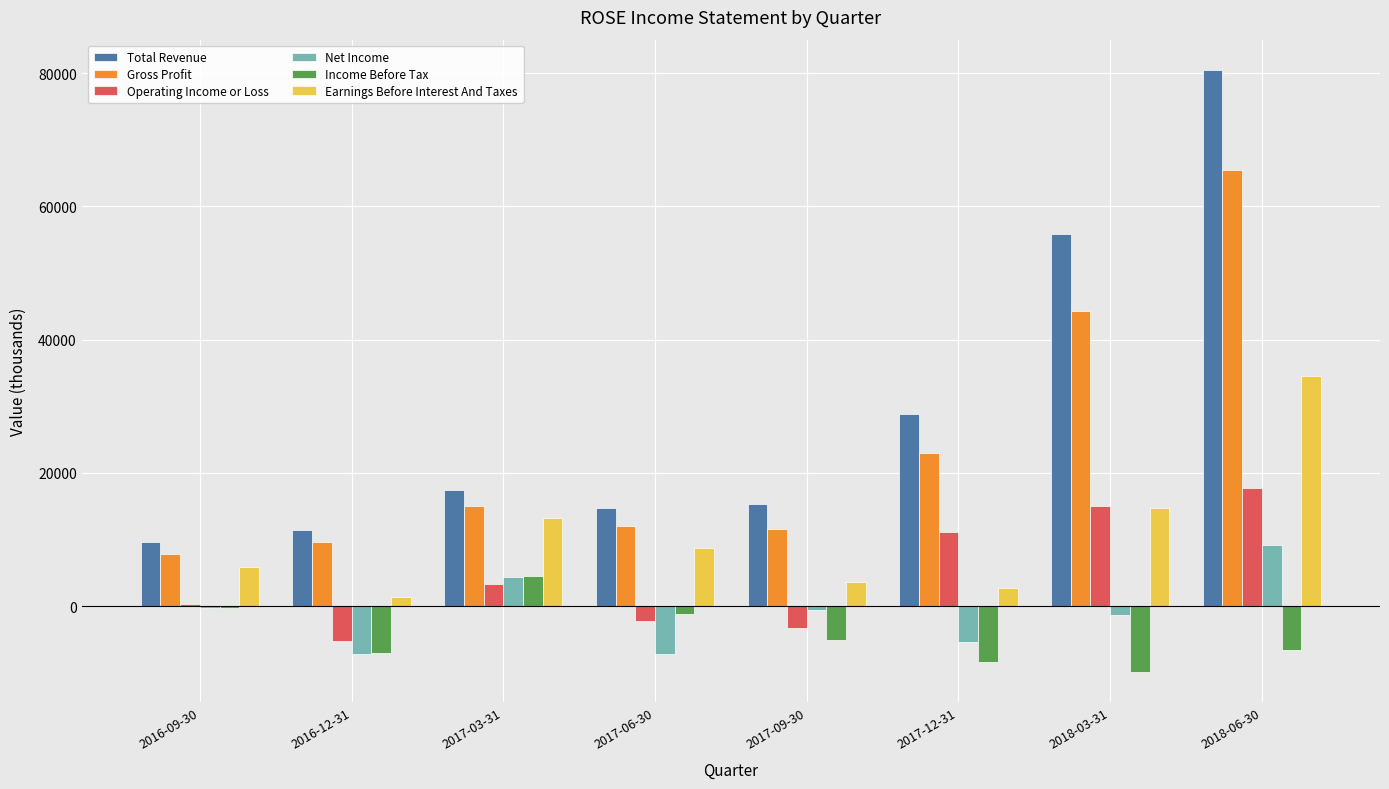

What is the maximum value for Net Income?

9200